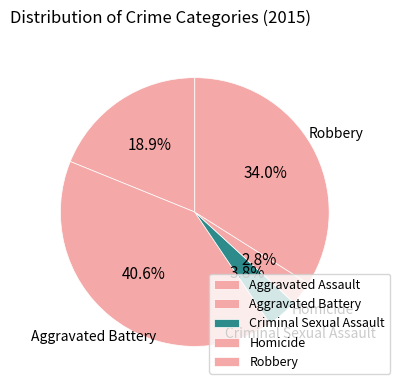

Is Criminal Sexual Assault the majority of the pie?

No